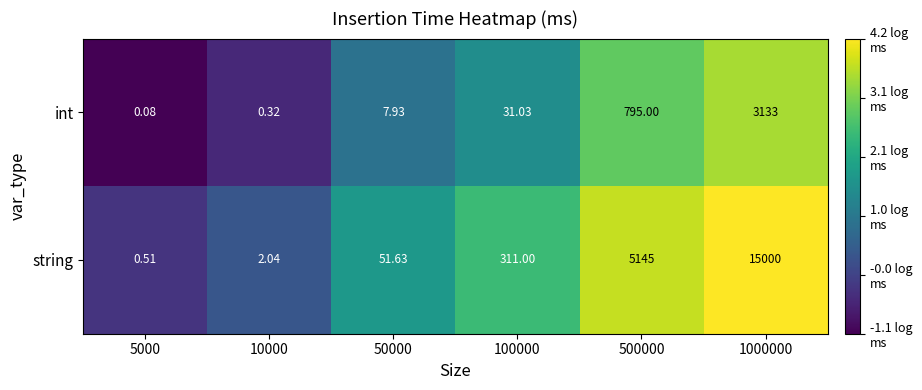

List the series in order of their overall mean, lowest first.

int, string